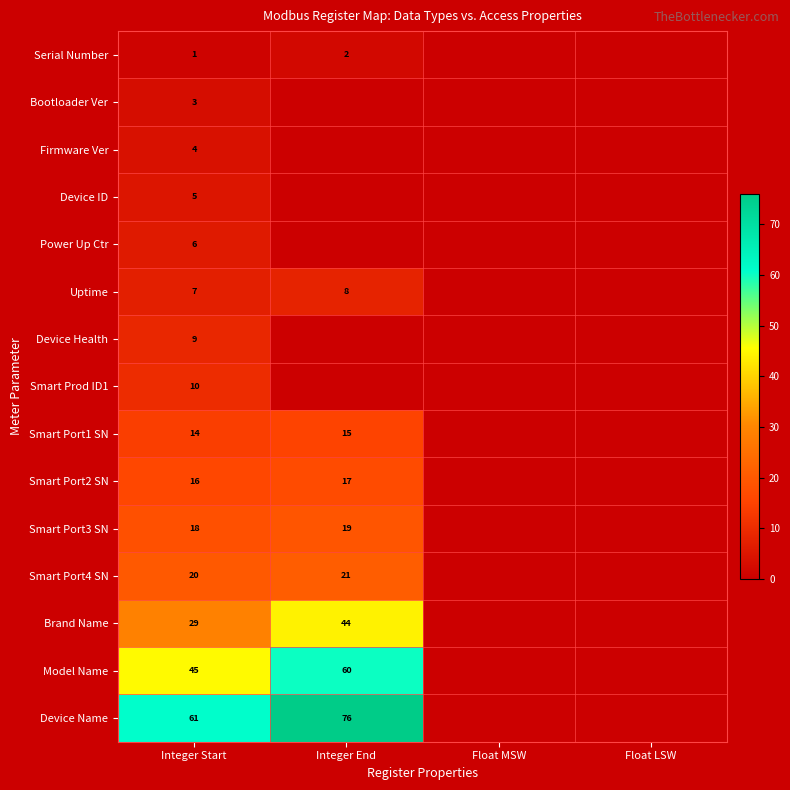

Count the number of data series in this chart.

15